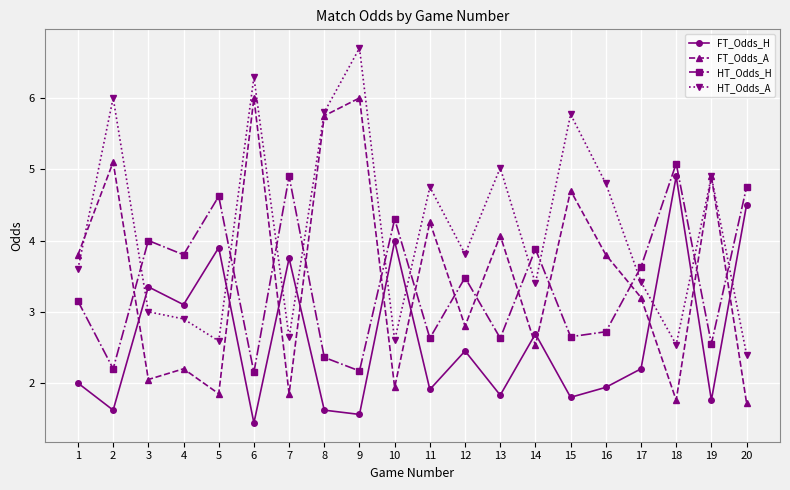

Read the FT_Odds_H value at 6.

1.4